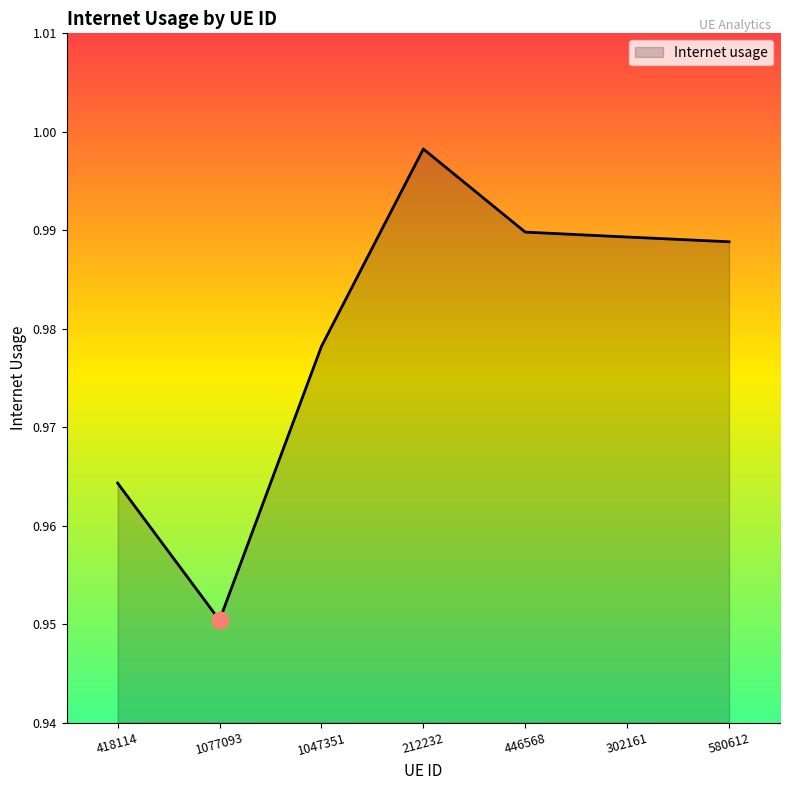

At which label is the value closest to 0?

1077093